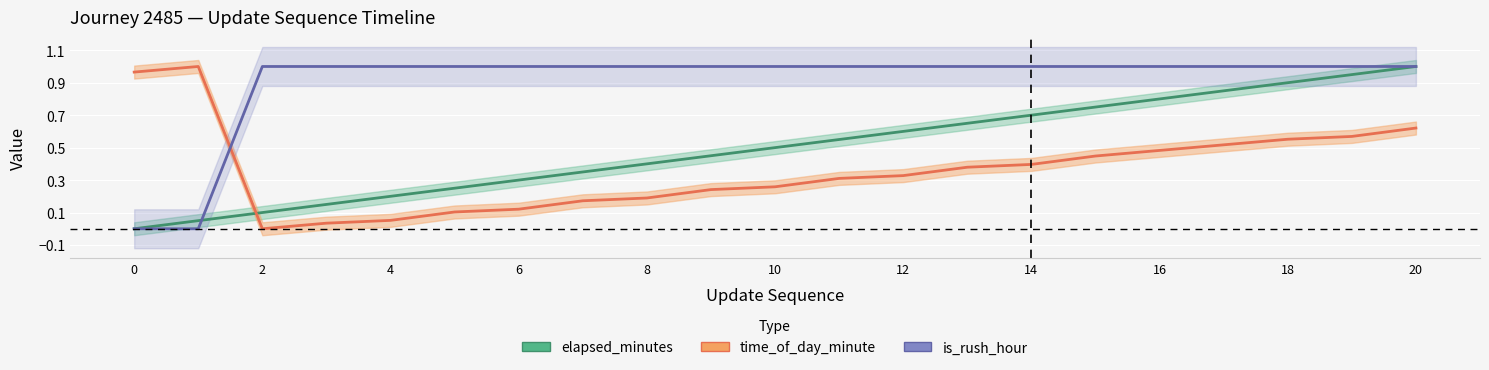

List the series in order of their overall mean, highest first.

is_rush_hour, elapsed_minutes, time_of_day_minute